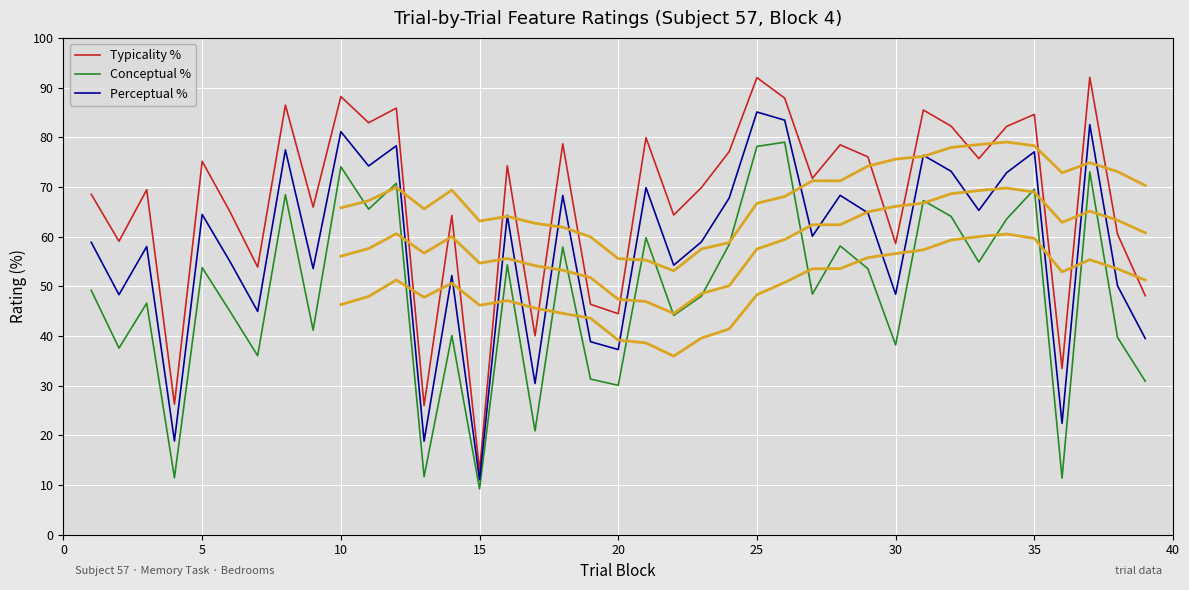

Which category has the lowest value in the Typicality % series?

15